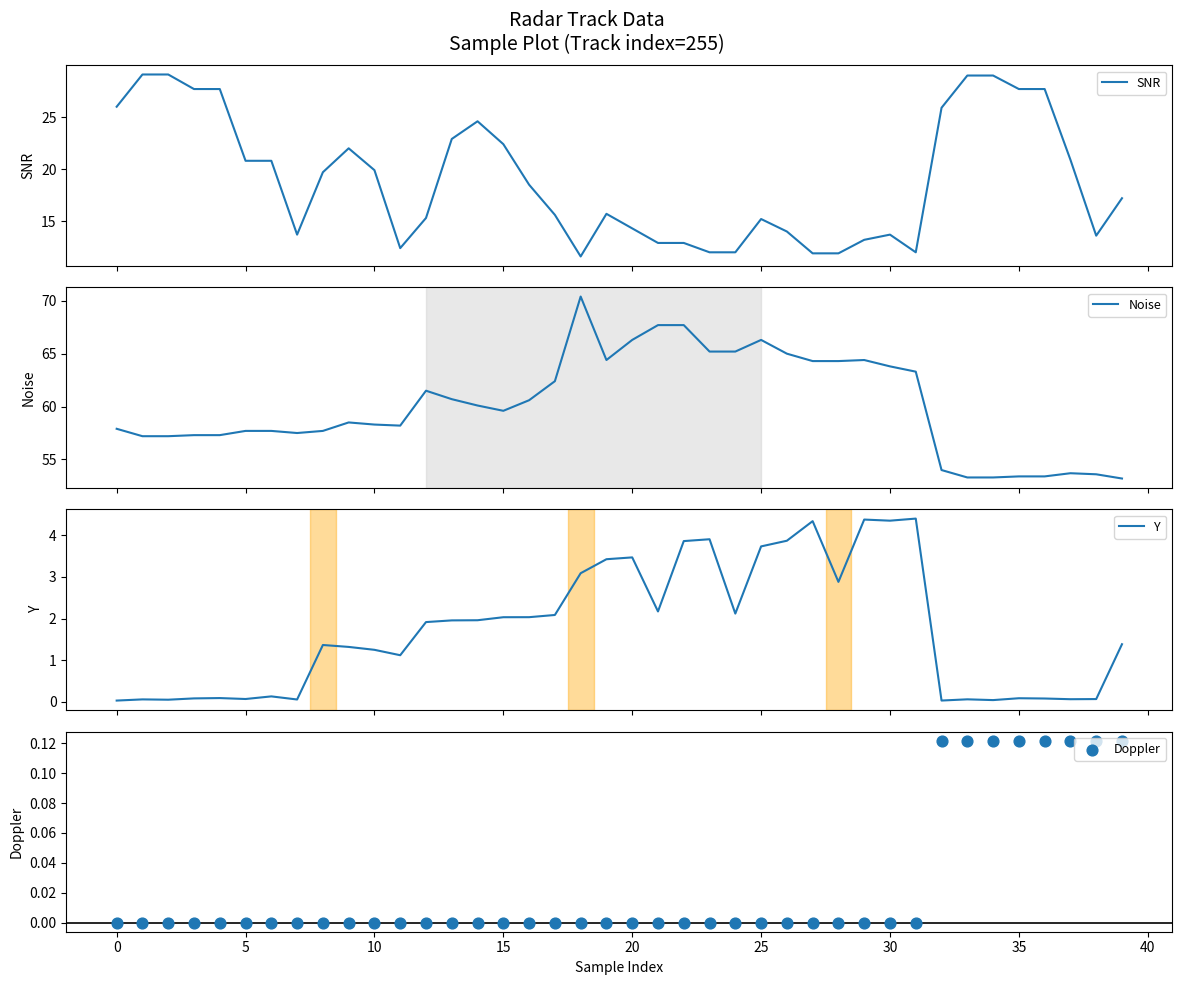

At which category is the sum across all series the highest?

14